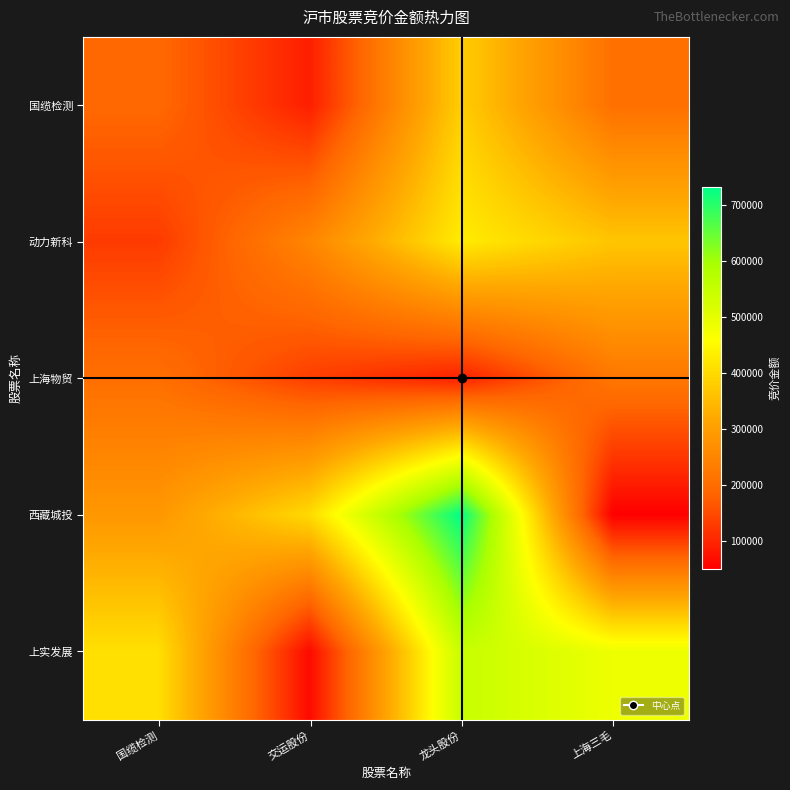

What is the total value across all series at 国缆检测?

1218571